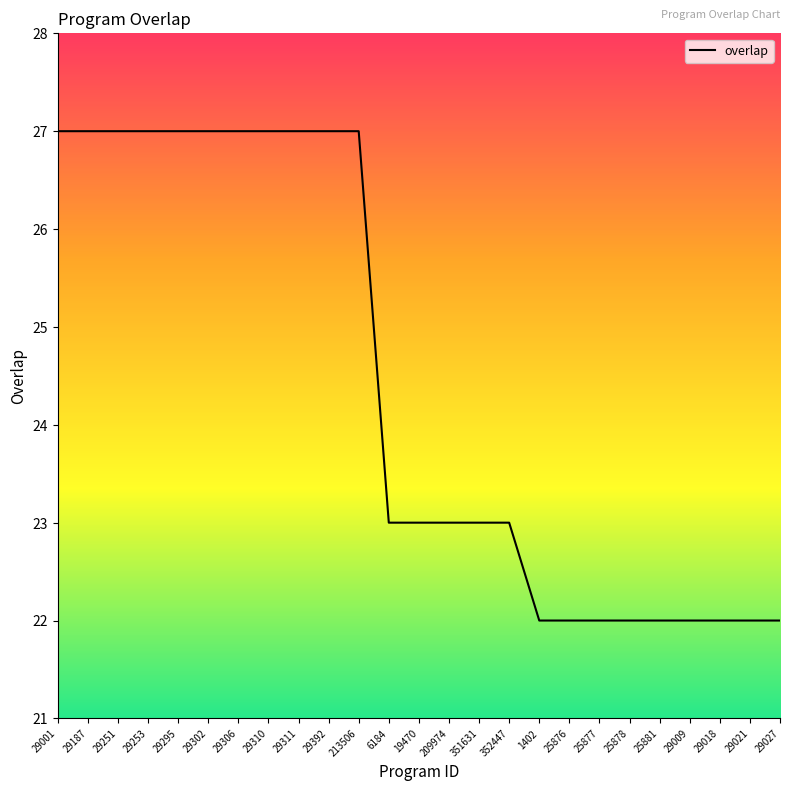

How many lines are shown in the chart?

1